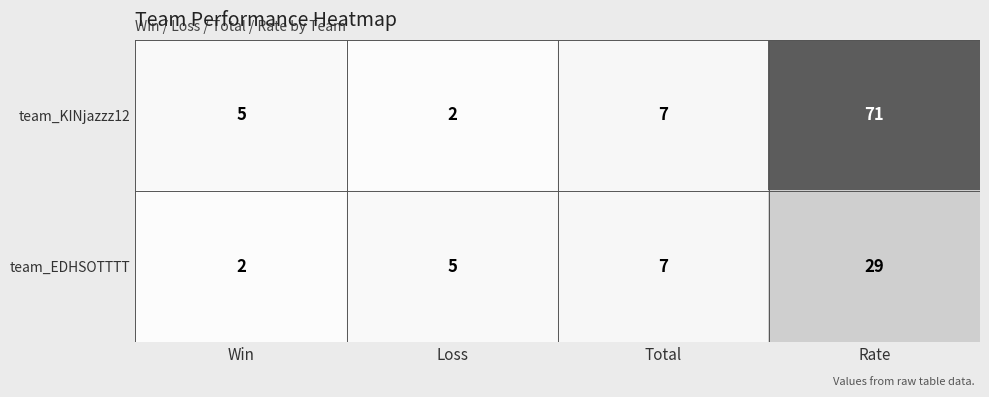

What is the maximum value shown in the chart?

71